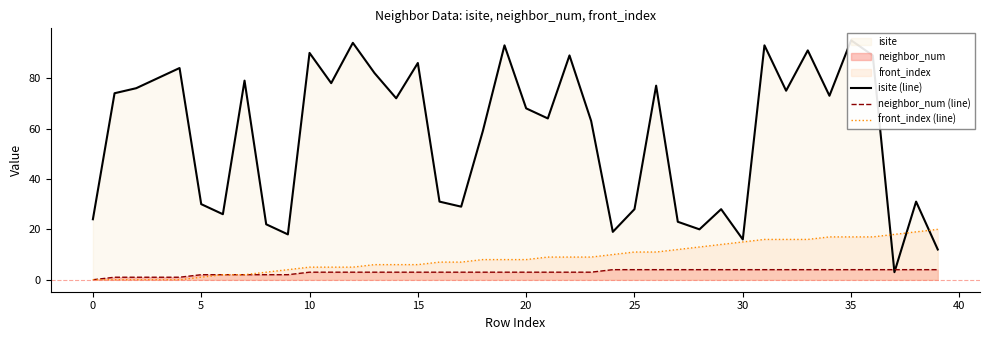

The front_index (line) series shows 15 at 30. True or false?

True